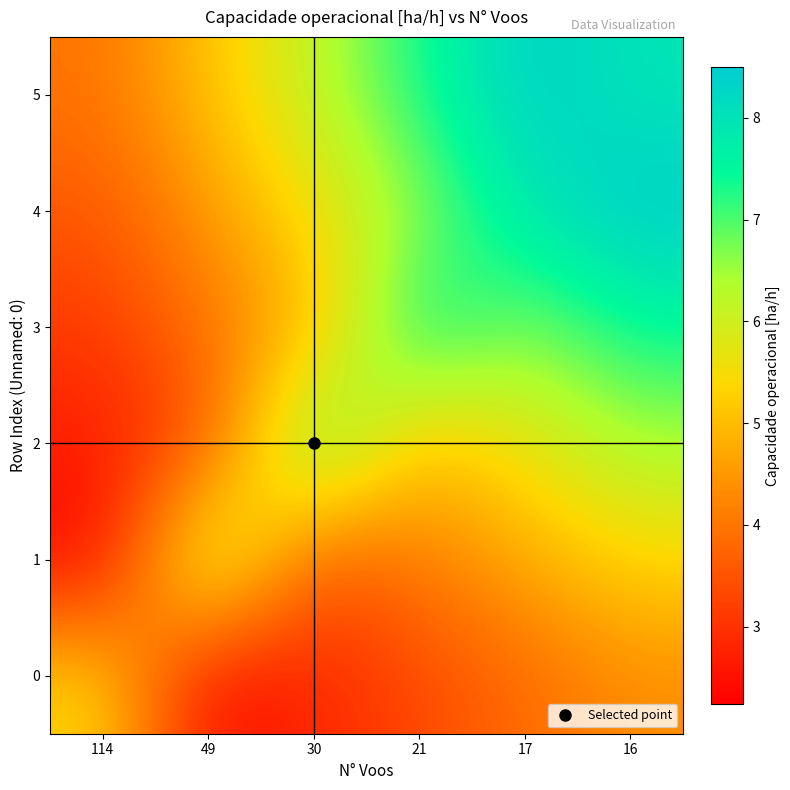

What is the difference between the highest and lowest values at 17?

4.6